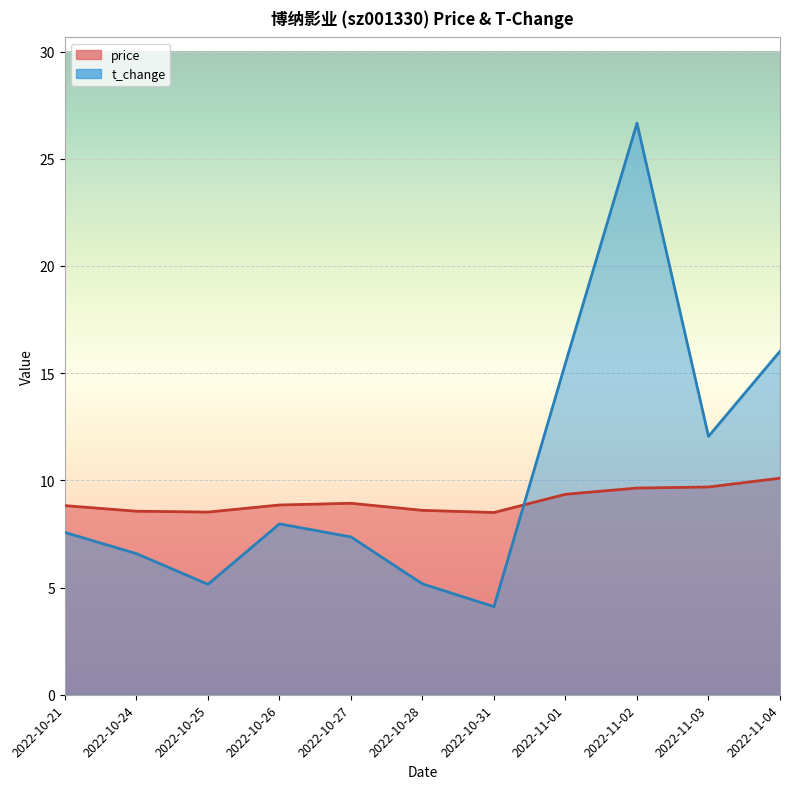

List the series in order of their peak value, lowest first.

price, t_change